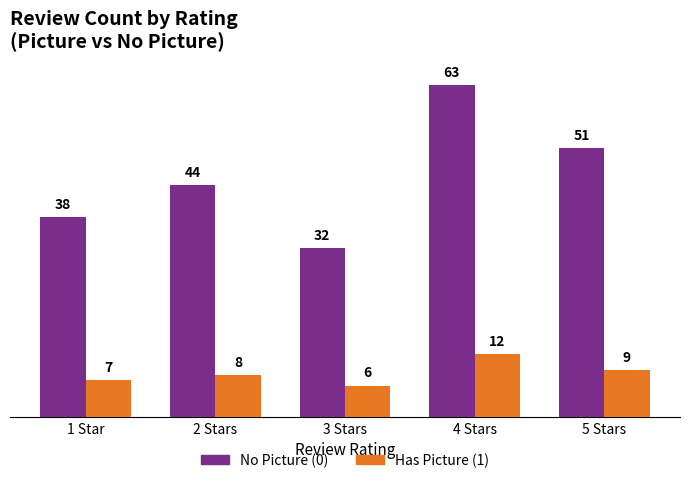

List the series in order of their overall mean, highest first.

No Picture (0), Has Picture (1)